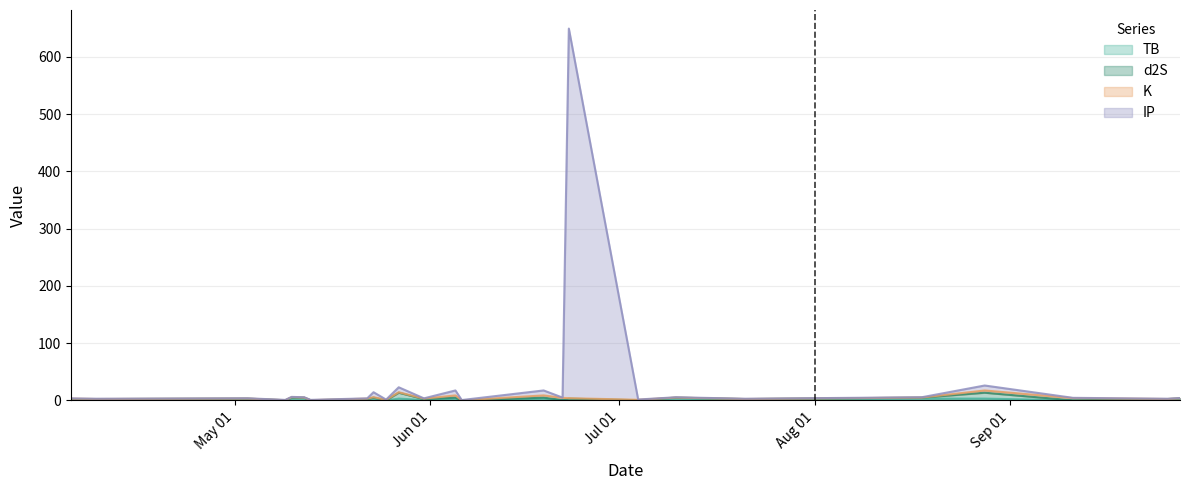

What is the difference between the maximum and minimum values in the TB series?

3.2